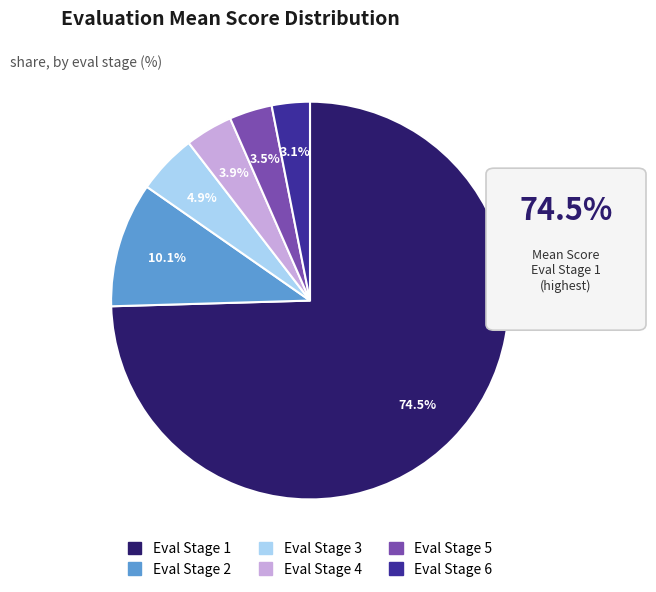

To the nearest percent, what is the average slice percentage?

17%